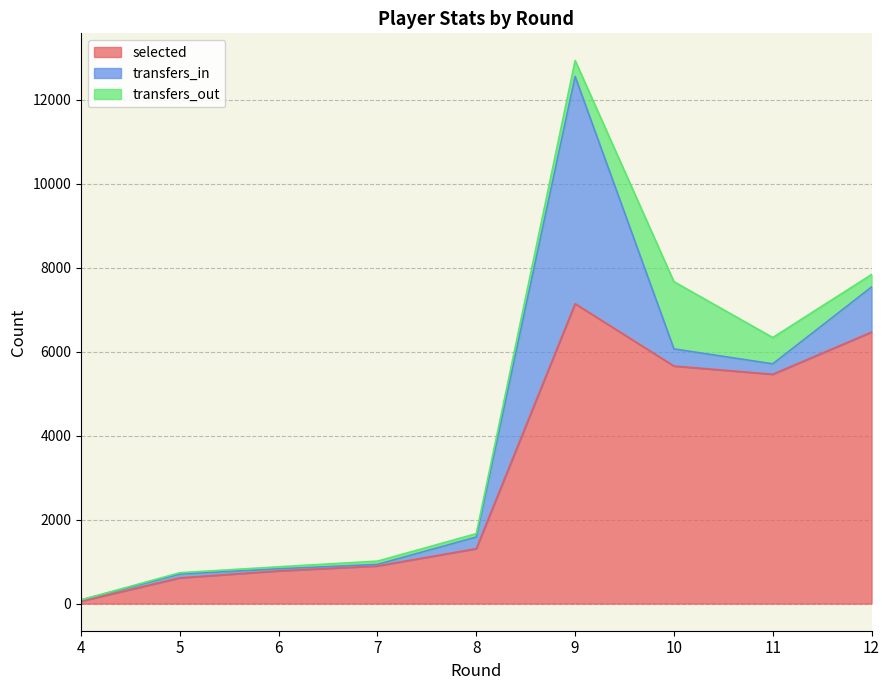

Which has a higher value, 8 or 9?

9